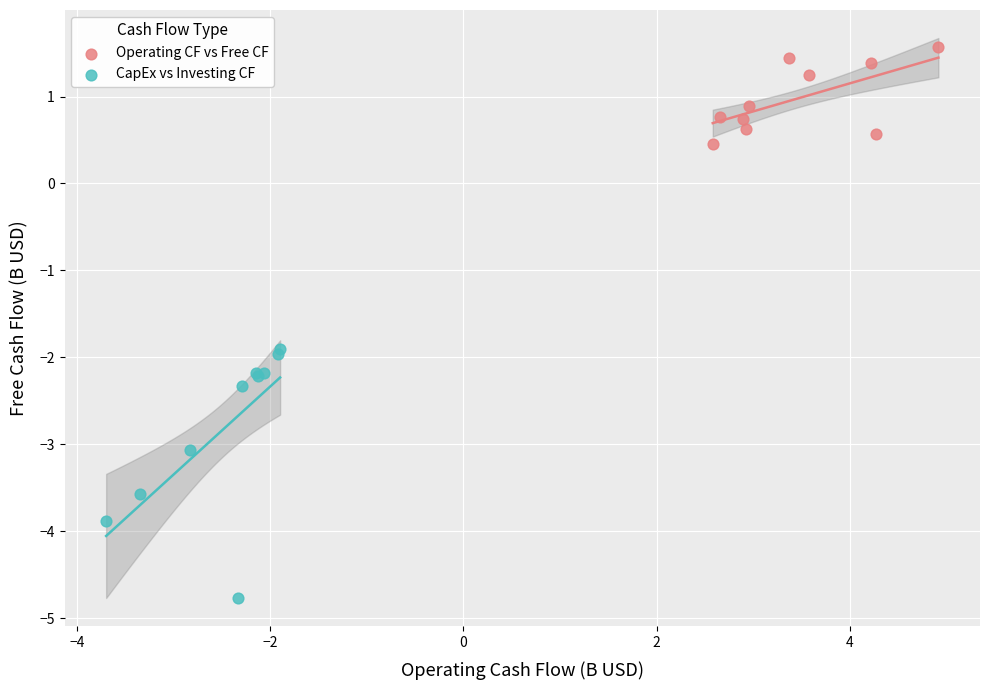

Which series reaches the minimum Y coordinate?

CapEx vs Investing CF